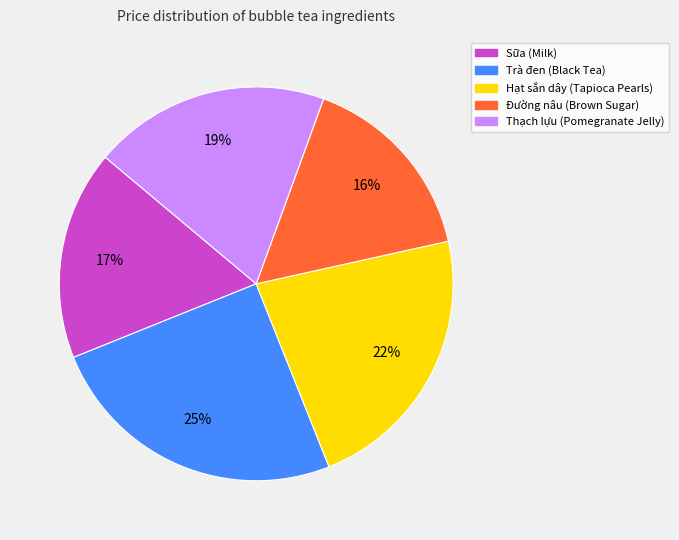

True or false: Thạch lựu (Pomegranate Jelly) accounts for 19% of the total.

True